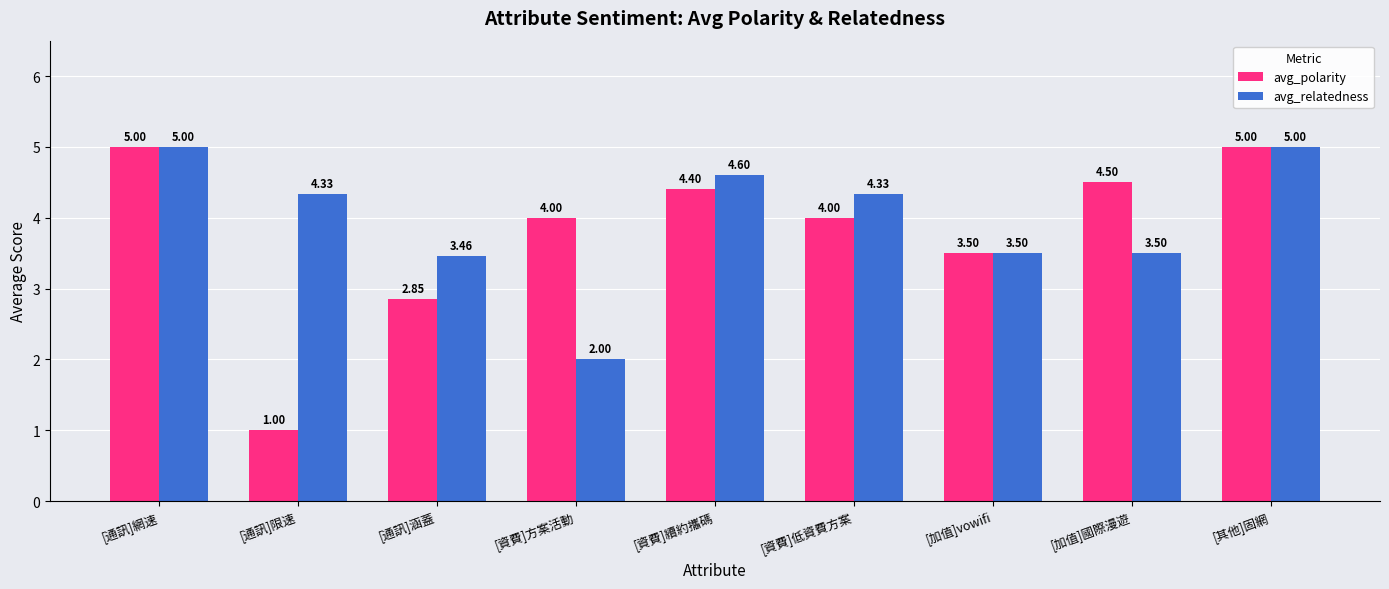

What is the value of the avg_polarity bar at the 2nd from the left?

1.0